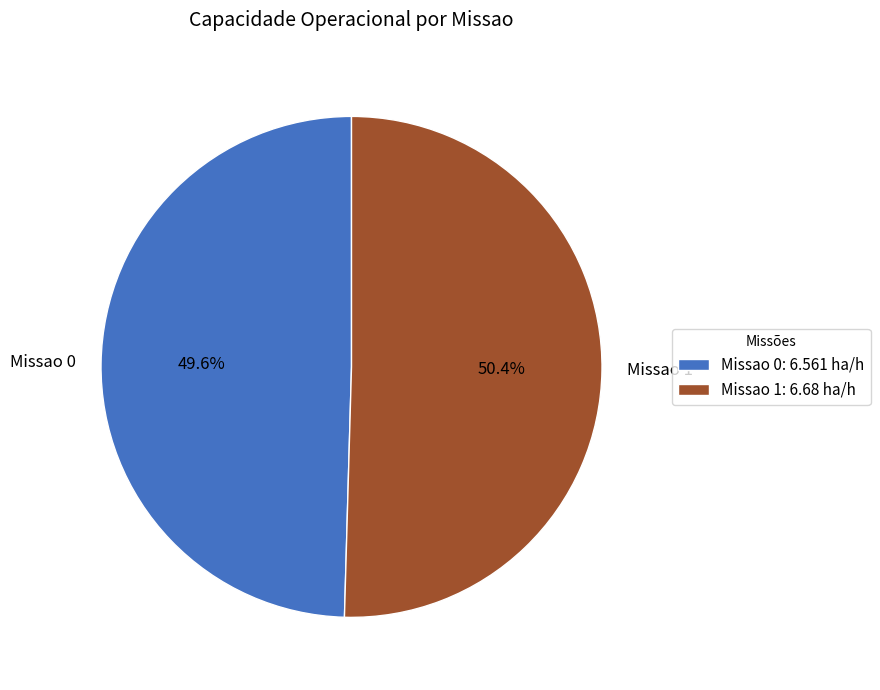

Which category has the biggest portion of the pie?

Missao 1